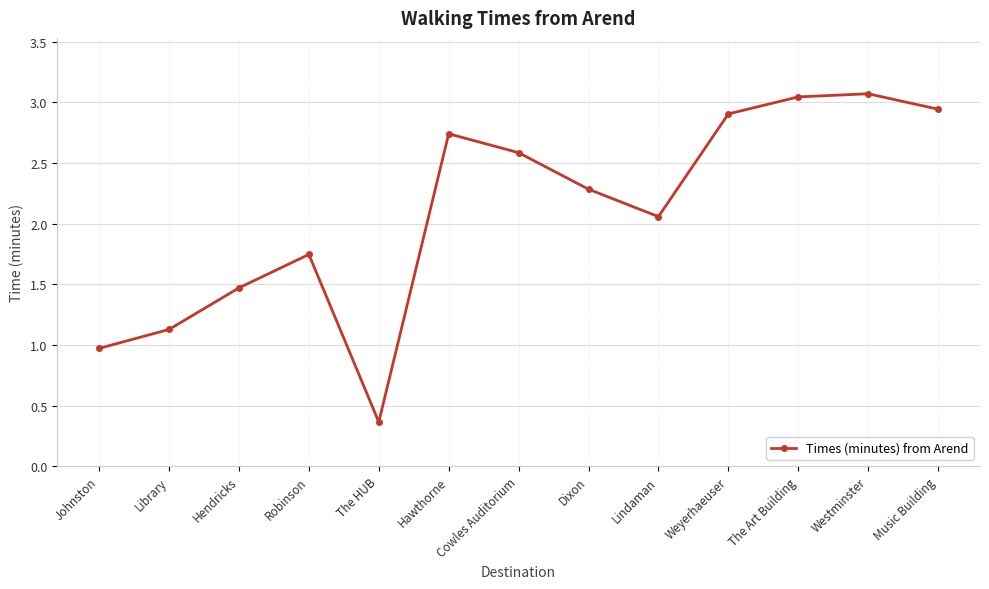

How many lines are shown in the chart?

1